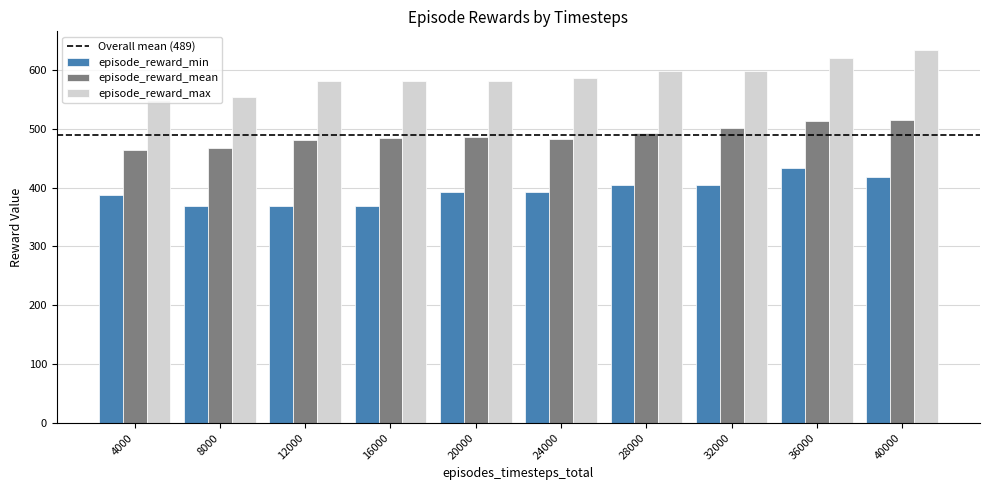

The value of episode_reward_min at 32000 is 537.0. True or false?

False